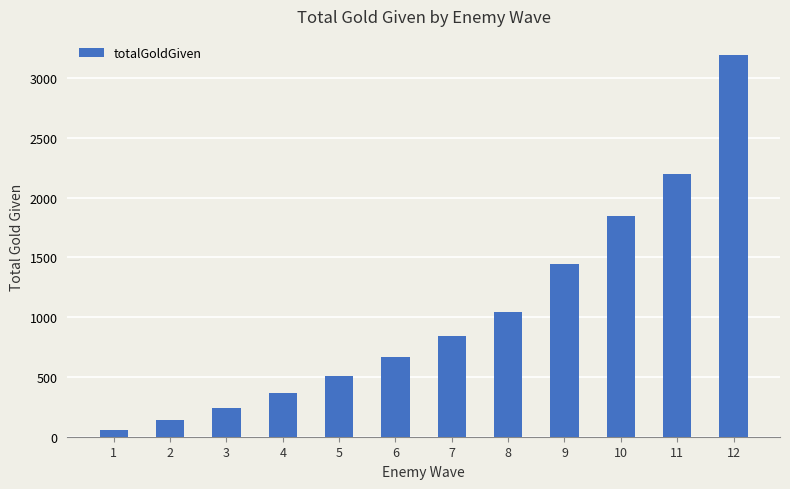

Is it true that the value at 2 is 140?

True